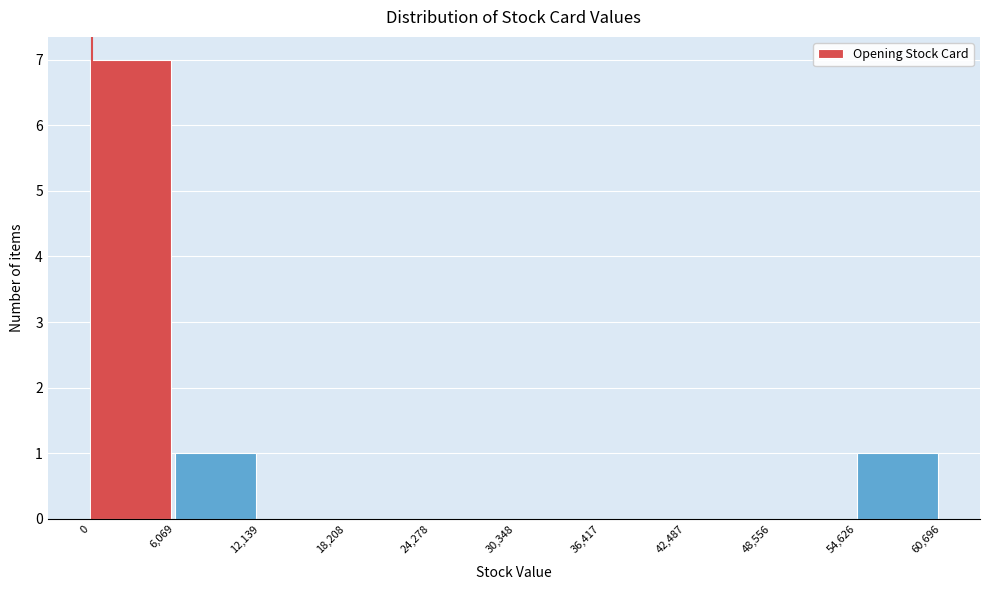

Reading left to right, list every bar in this chart as the range it spans on the x-axis followed by its height. The values are not printed on the chart, so give them approximately, as read against the axis.

0 to 6,069: 7
6,069 to 12,139: 1
12,139 to 18,208: 0
18,208 to 24,278: 0
24,278 to 30,348: 0
30,348 to 36,417: 0
36,417 to 42,487: 0
42,487 to 48,556: 0
48,556 to 54,626: 0
54,626 to 60,696: 1